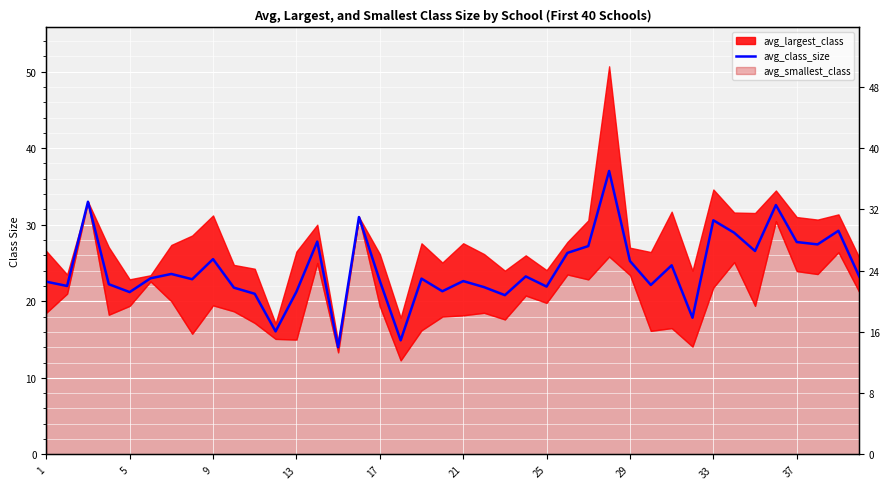

How many data points are above 23?

19